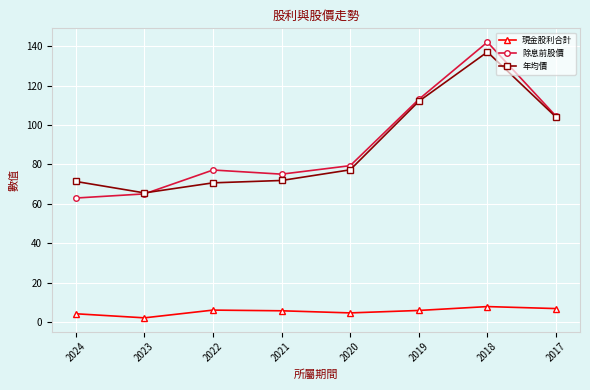

What is the difference between the 年均價 values at 2018 and 2023?

71.4